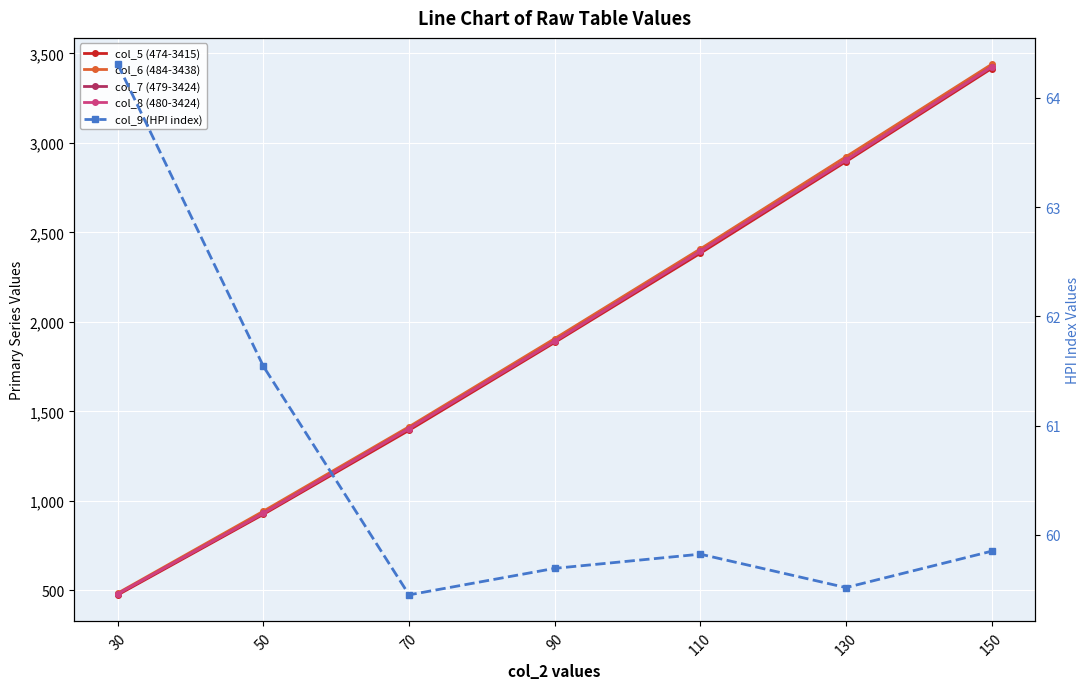

Reading right to left, what are all the values shown in this chart?

col_5 (474-3415): 150=3415.5	130=2895.2	110=2383.1	90=1884.7	70=1394.2	50=924.5	30=474.5
col_6 (484-3438): 150=3438.5	130=2922.3	110=2407.4	90=1906.3	70=1414.0	50=942.3	30=484.4
col_7 (479-3424): 150=3424.2	130=2904.5	110=2393.7	90=1892.5	70=1404.0	50=930.8	30=479.8
col_8 (480-3424): 150=3424.3	130=2903.9	110=2393.8	90=1892.1	70=1403.7	50=930.8	30=480.4
col_9 (HPI index): 150=59.8	130=59.5	110=59.8	90=59.7	70=59.5	50=61.5	30=64.3